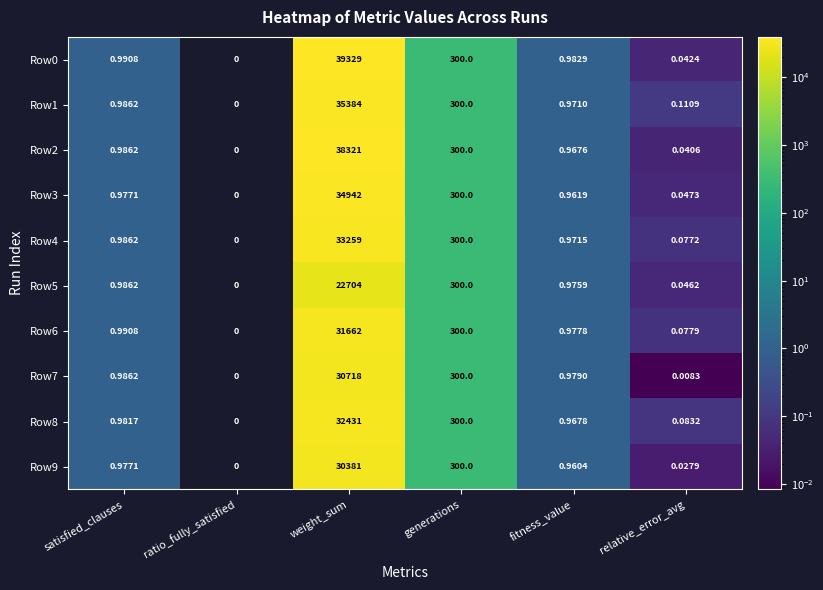

At which category is the sum across all series the highest?

weight_sum